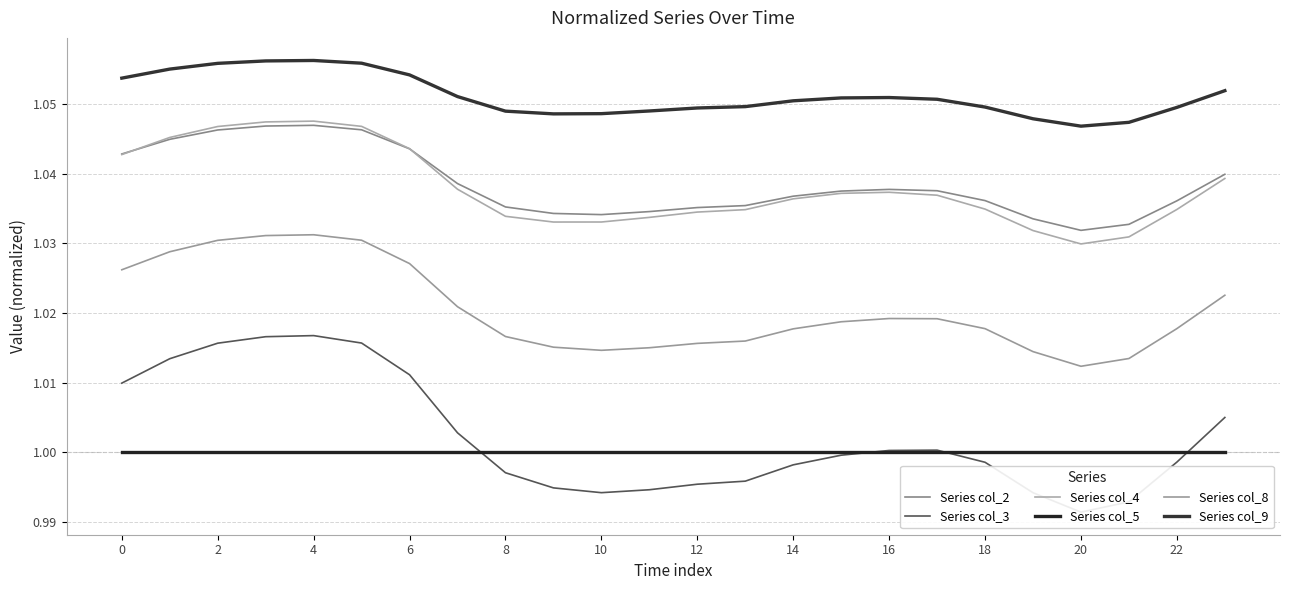

How many data points does each series have?

24